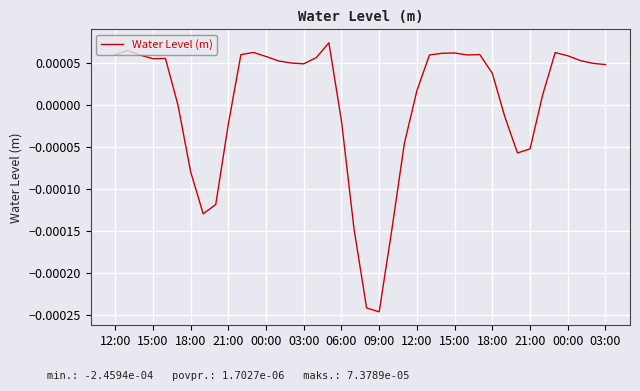

Is this an area chart (filled region under the line)?

No